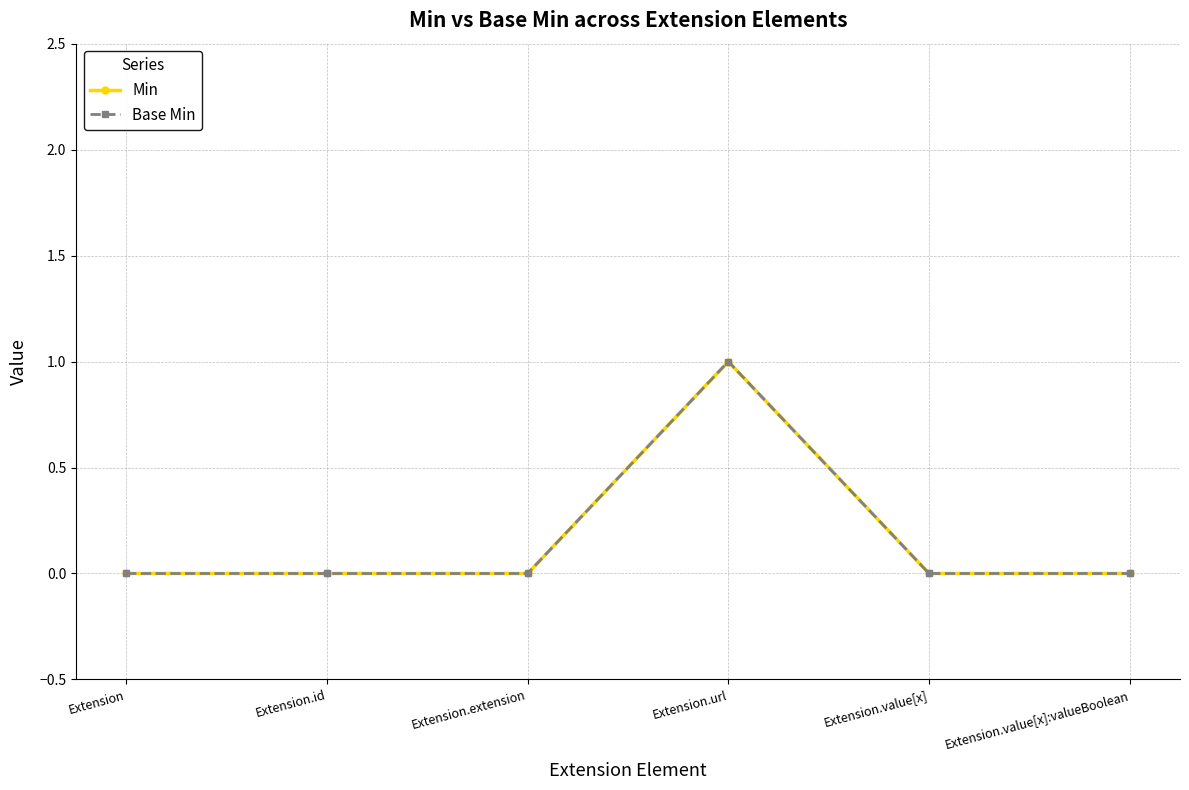

Is this an area chart (filled region under the line)?

No